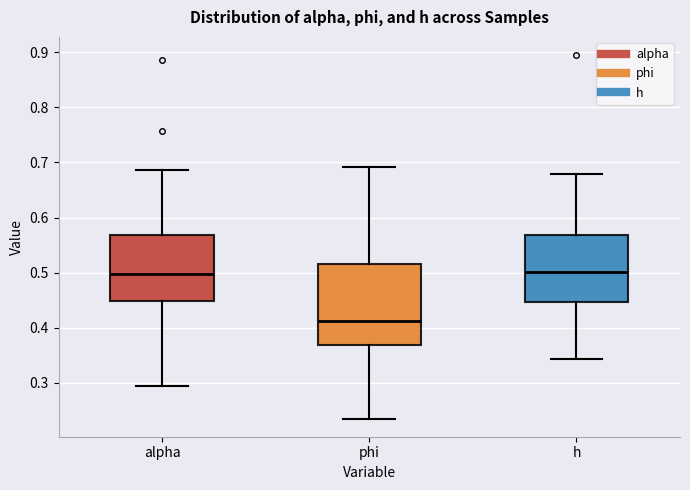

Reading left to right, read every box against the y-axis: the position of its median line, the range the box covers, and the ends of its whiskers. The values are not printed on the chart, so give them approximately, as read against the axis.

alpha: median 0.50, box 0.45 to 0.57, whiskers 0.29 to 0.69
phi: median 0.41, box 0.37 to 0.52, whiskers 0.24 to 0.69
h: median 0.50, box 0.45 to 0.57, whiskers 0.34 to 0.68